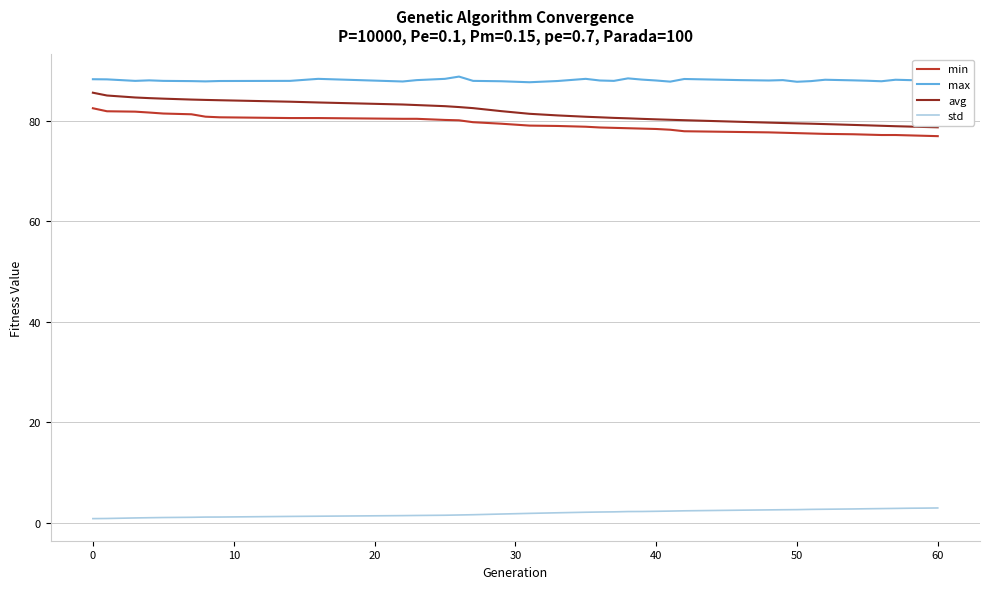

What is the difference between the maximum and minimum values in the avg series?

6.9